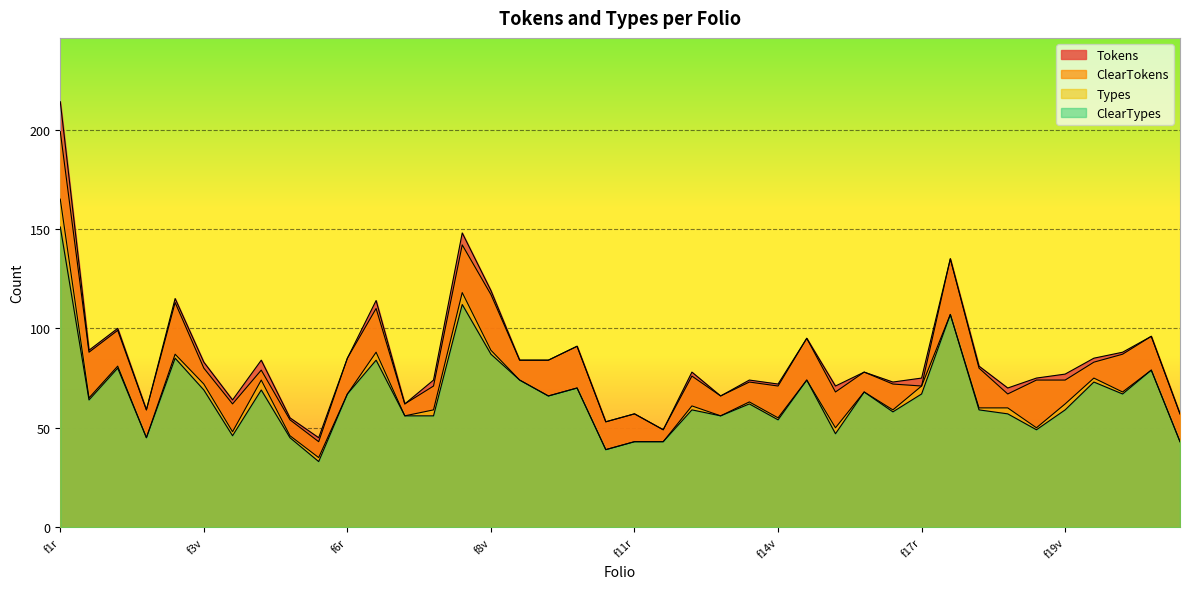

At how many categories does at least one series exceed 34?

40